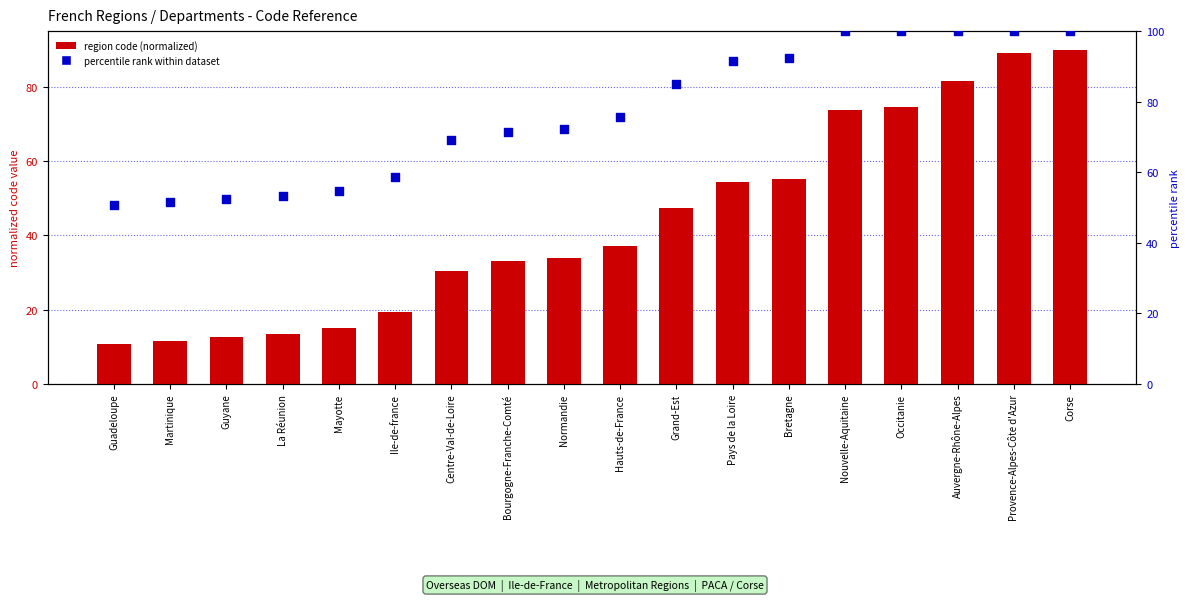

What is the total value across all series at Nouvelle-Aquitaine?

173.8